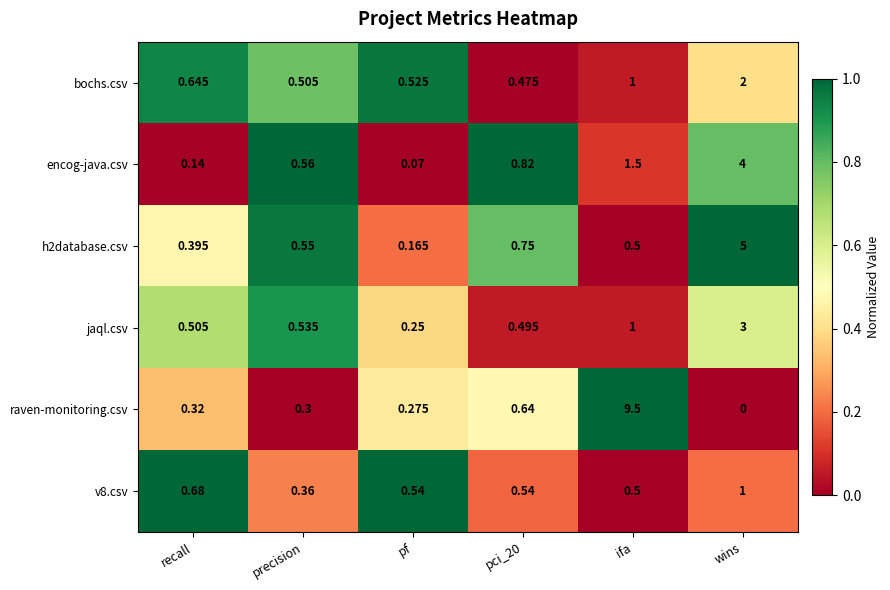

Which label corresponds to the smallest value in the chart?

wins